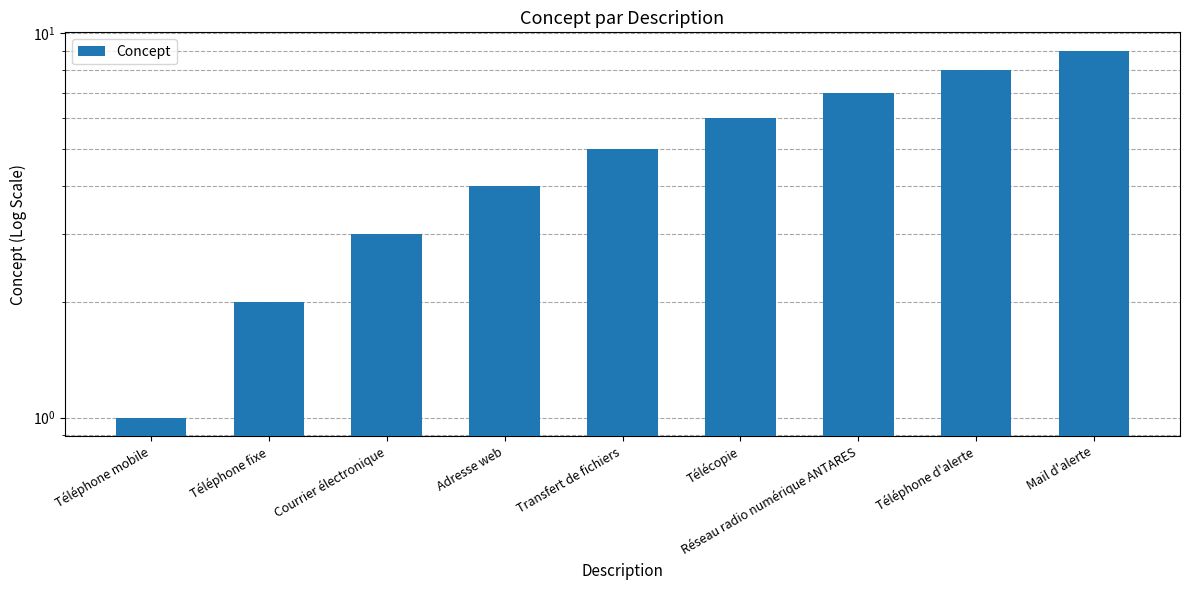

Reading left to right, list all the values displayed in this chart.

Téléphone mobile=1	Téléphone fixe=2	Courrier électronique=3	Adresse web=4	Transfert de fichiers=5	Télécopie=6	Réseau radio numérique ANTARES=7	Téléphone d'alerte=8	Mail d'alerte=9